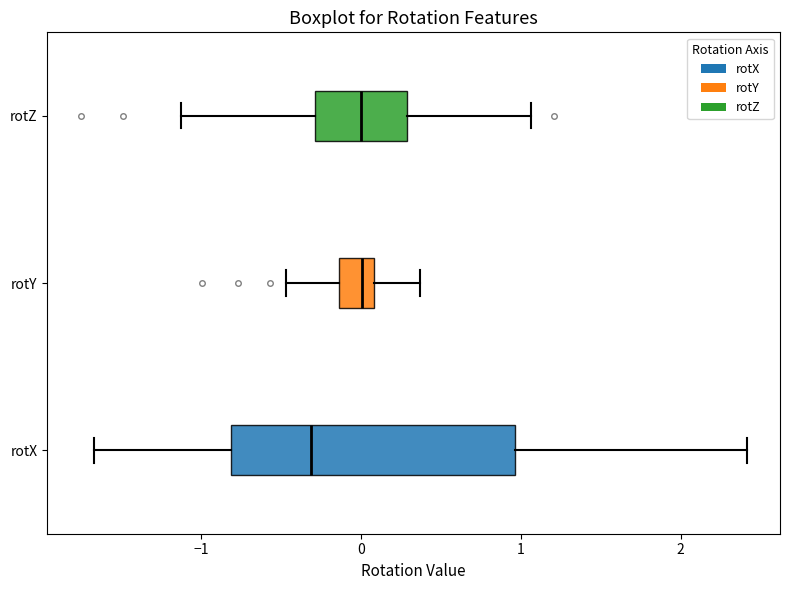

Reading bottom to top, transcribe this box plot: for each box, give where its median line is, the range the box spans, and where its two whiskers end, as read against the x-axis. The values are not printed on the chart, so give them approximately, as read against the axis.

rotX: median -0.3, box -0.8 to 1.0, whiskers -1.7 to 2.4
rotY: median 0.0, box -0.1 to 0.1, whiskers -0.5 to 0.4
rotZ: median 0.0, box -0.3 to 0.3, whiskers -1.1 to 1.1